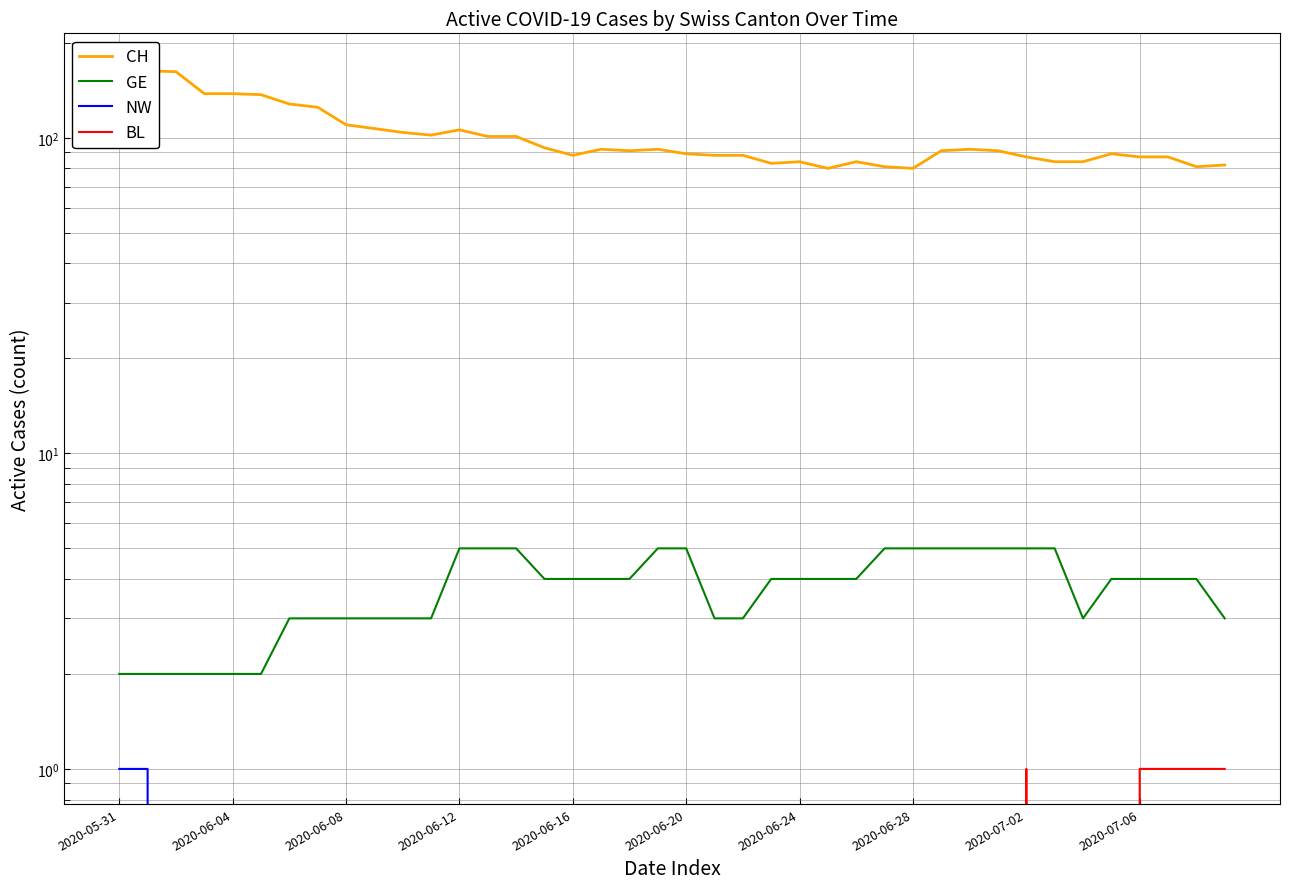

What are all the series names shown in the legend?

CH, GE, NW, BL